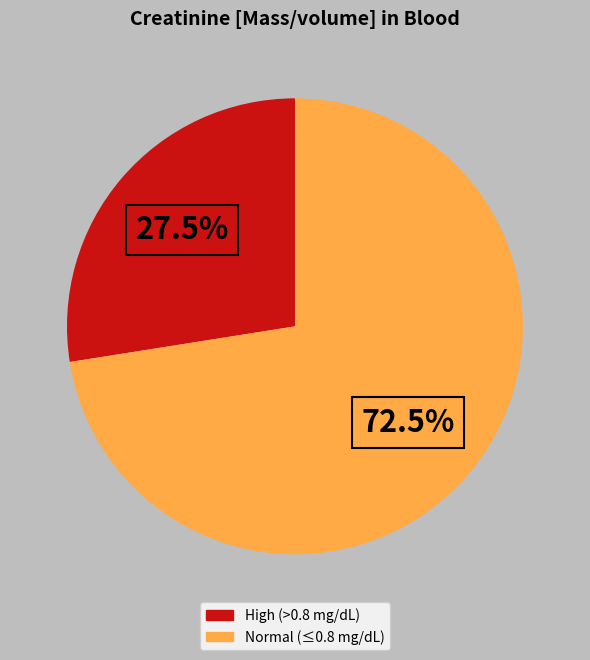

Is High (>0.8 mg/dL) the majority of the pie?

No